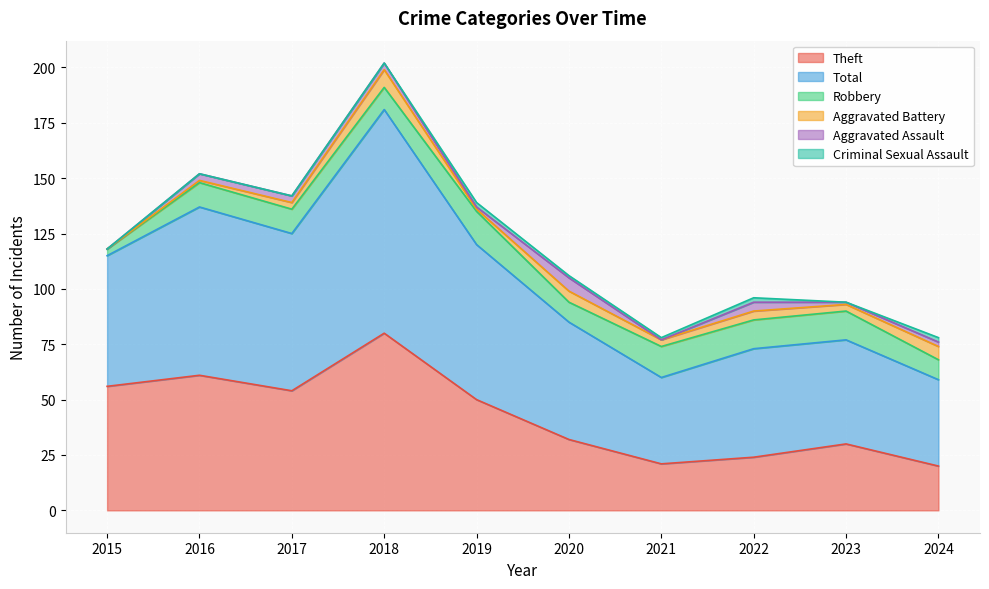

Which has a higher value, 2019 or 2024?

2019